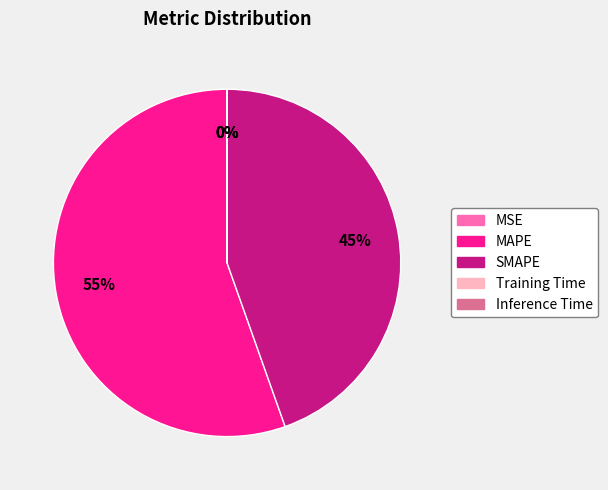

Which slice represents more than half of the pie?

MAPE